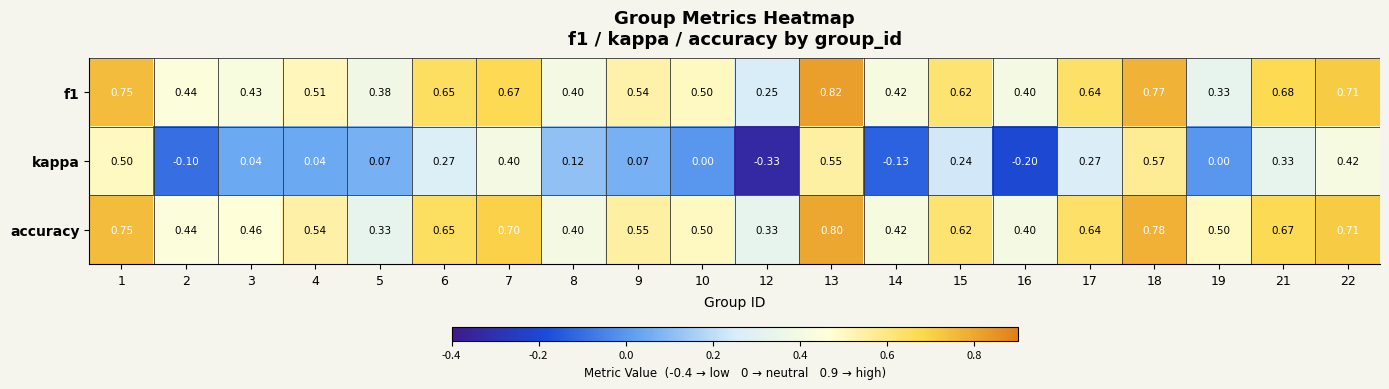

Is the value of f1 at 9 greater than the value of kappa at 8?

Yes